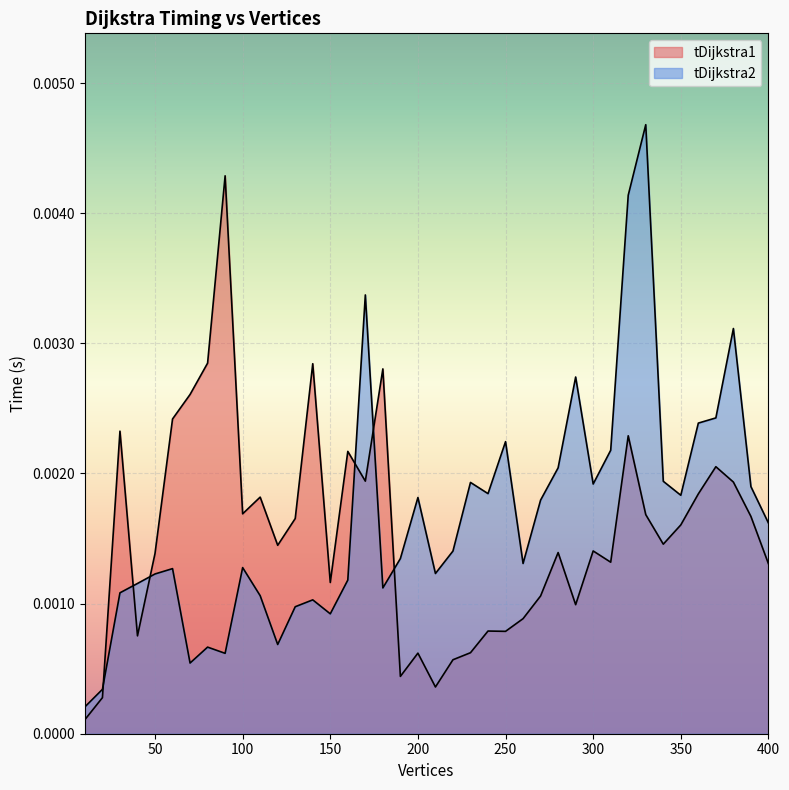

Between 340 and 400, which series saw the biggest shift?

tDijkstra2